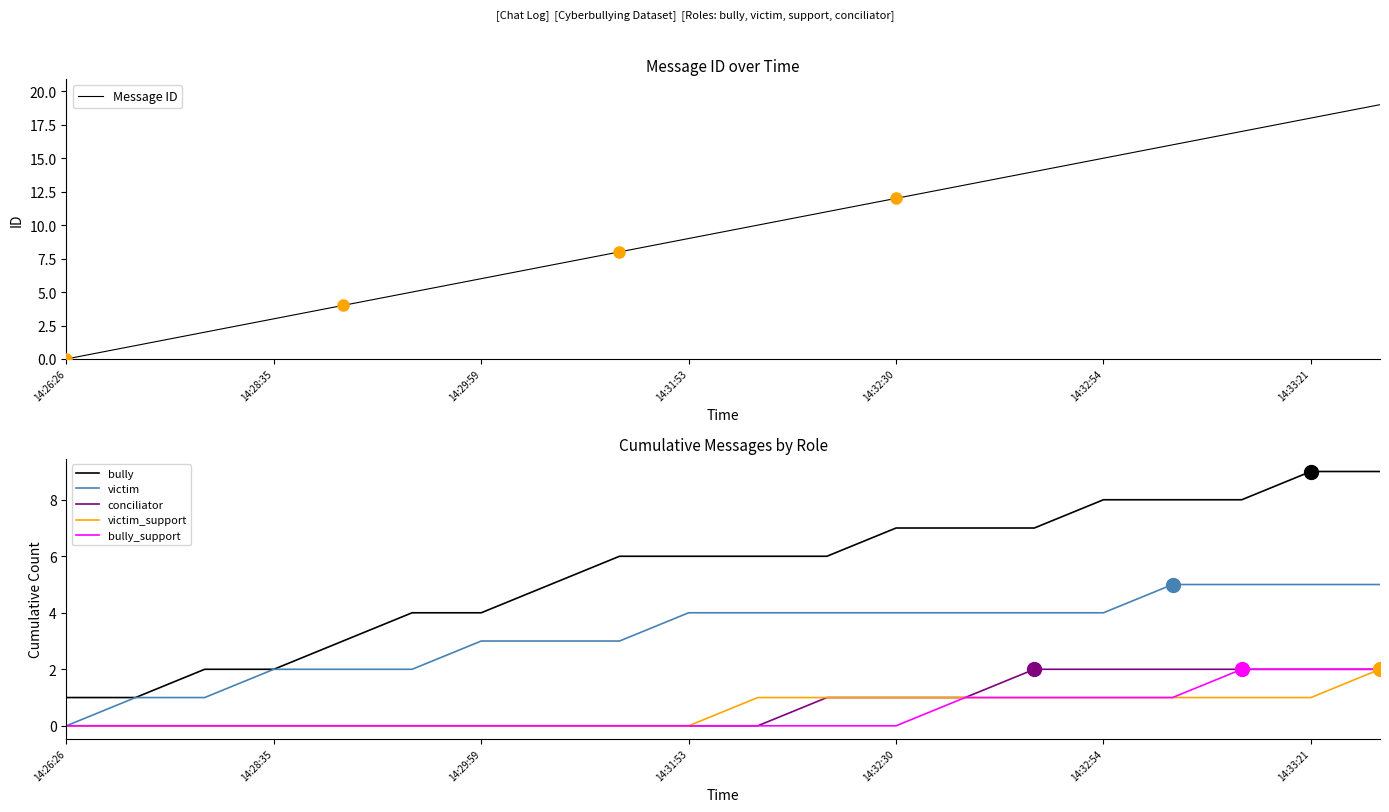

What is the greatest value displayed?

19